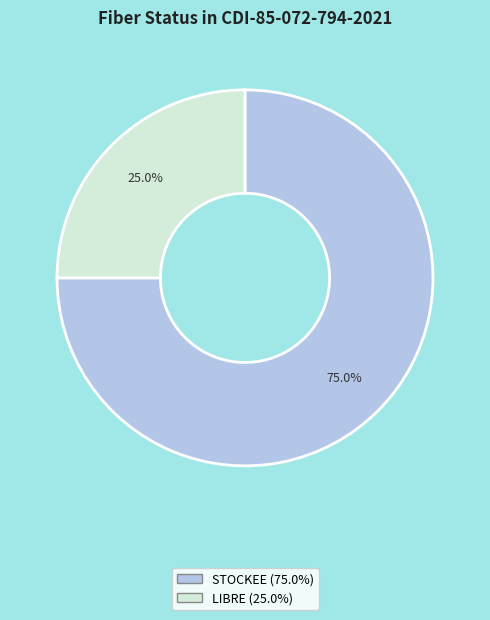

How many slices are in this pie chart?

2